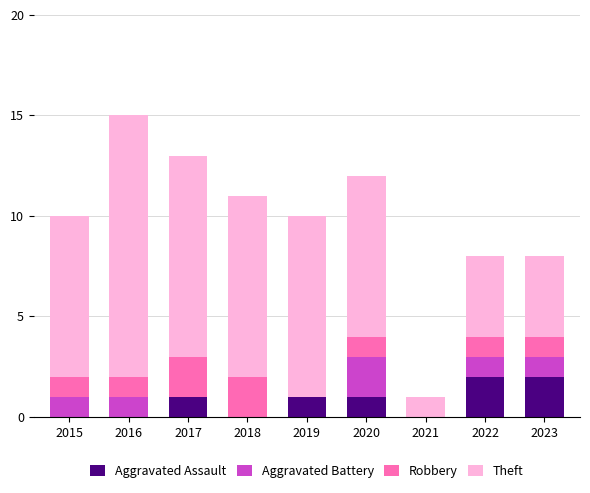

At which category is the sum across all series the highest?

2016